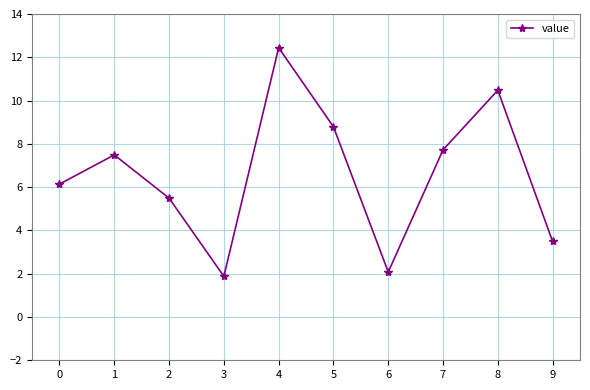

How many interior local valleys (lower than both neighbors) does the data have?

2